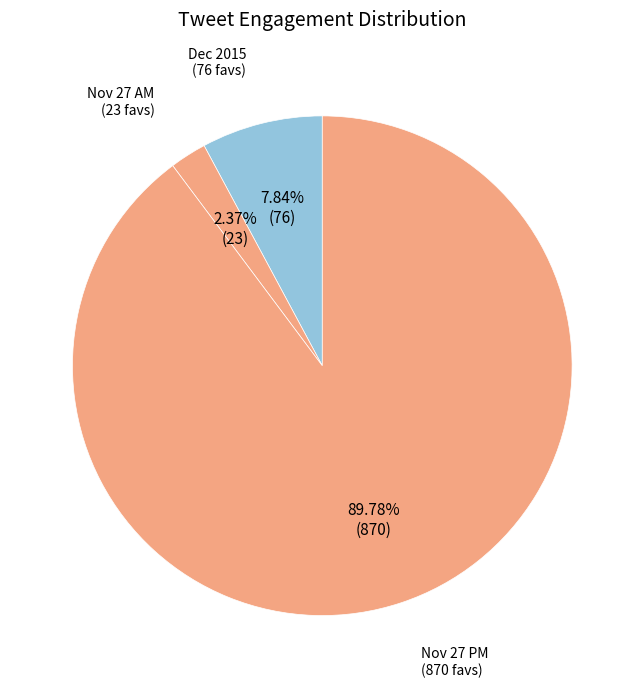

Count the number of slices in the pie.

3